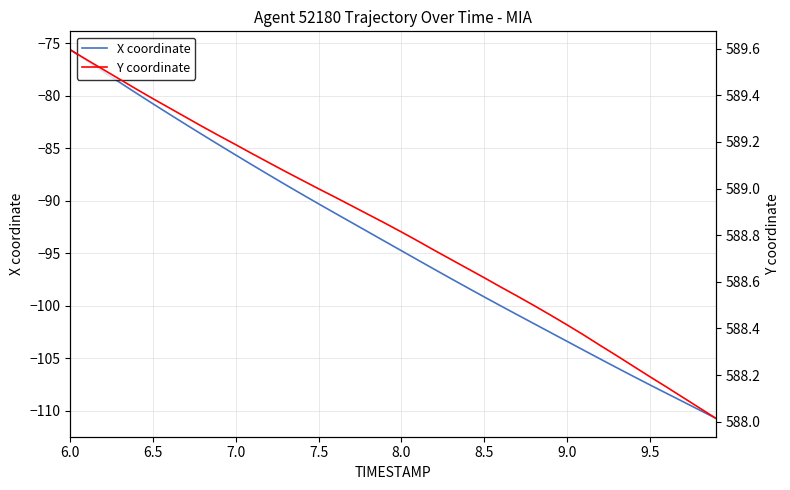

List the series in order of their peak value, lowest first.

X coordinate, Y coordinate